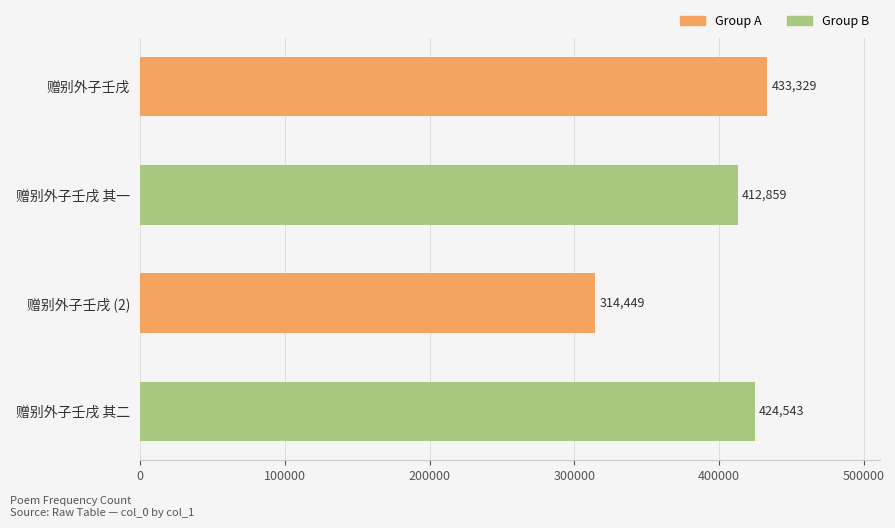

Does the chart contain any negative values?

No